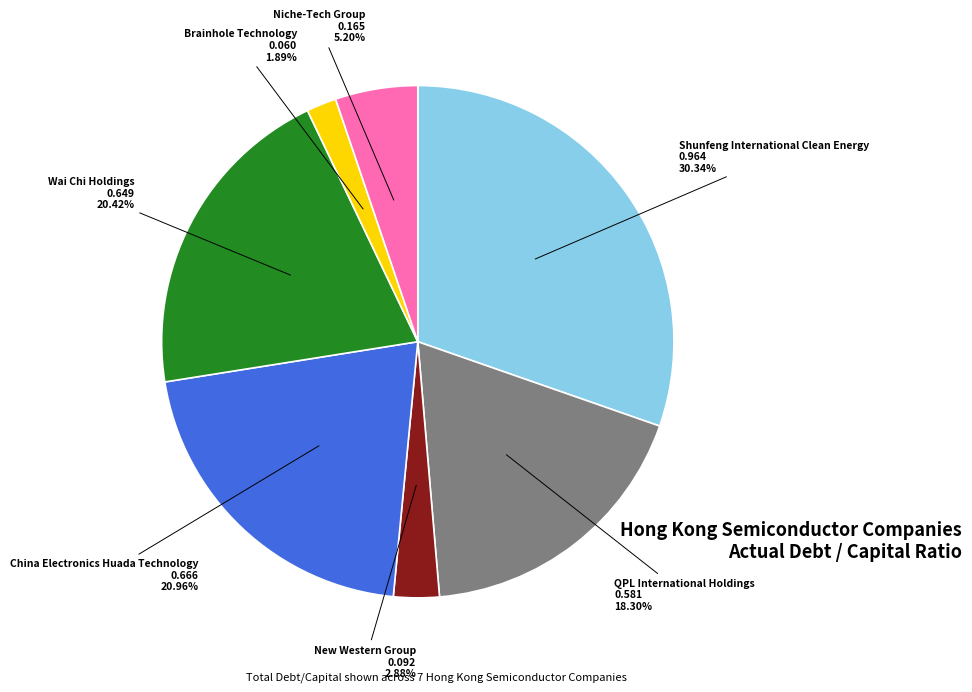

Is QPL International Holdings the majority of the pie?

No